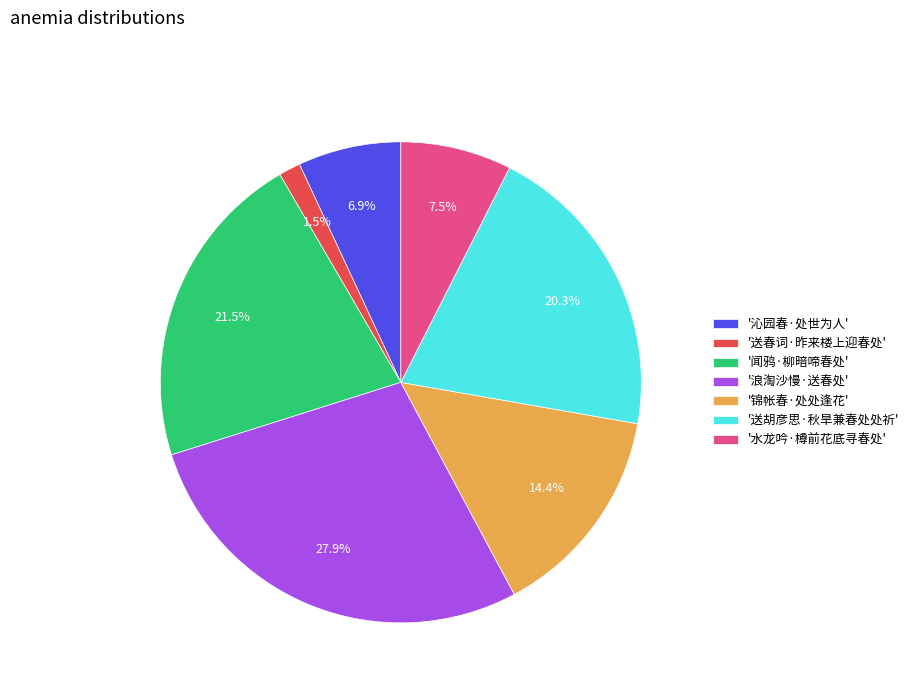

Which has a higher value, '闻鸦·柳暗啼春处' or '锦帐春·处处逢花'?

'闻鸦·柳暗啼春处'